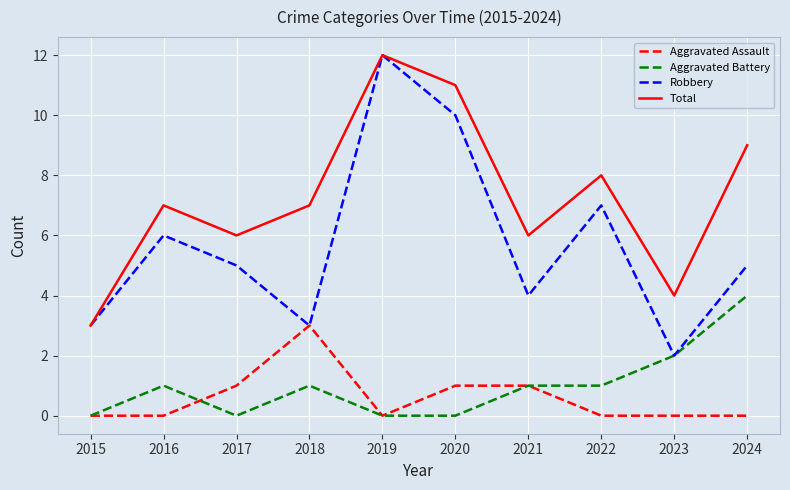

What is the maximum value for Aggravated Battery?

4